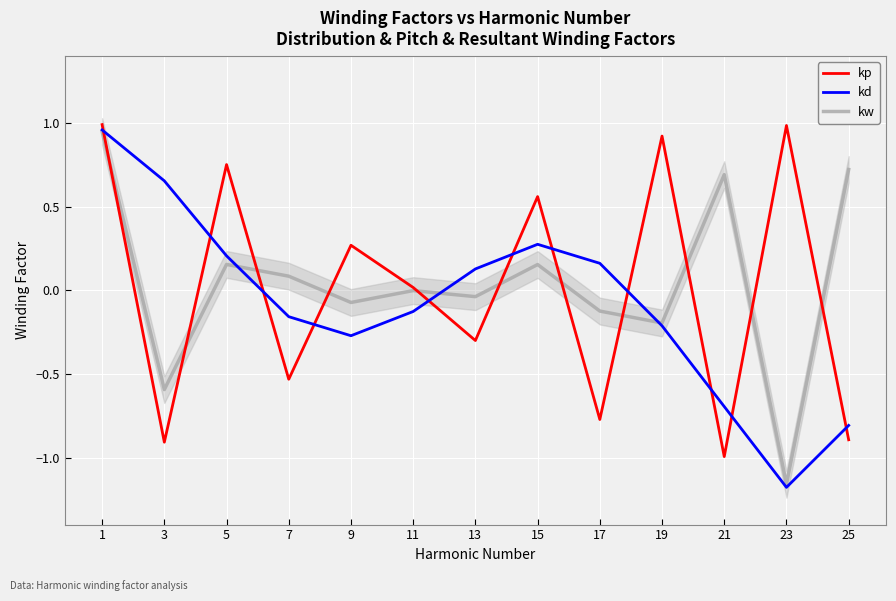

What is the maximum value for kd?

1.0